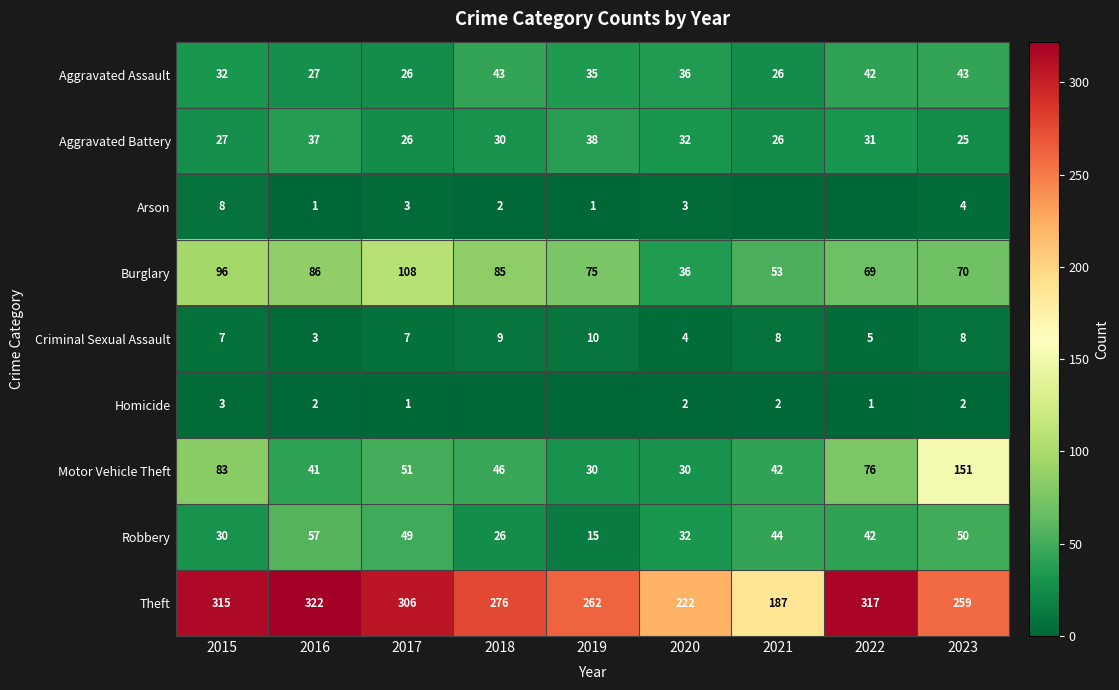

Where is Robbery nearest to the value 36?

2020